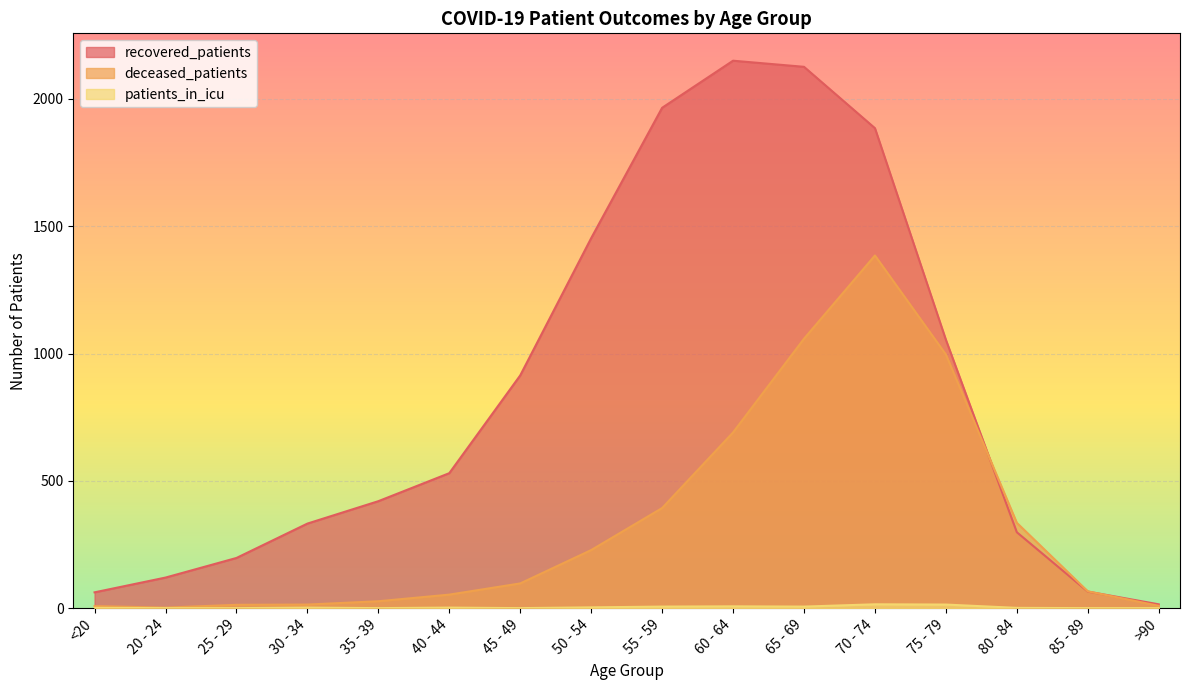

Which category has the lowest value across all series?

20 - 24